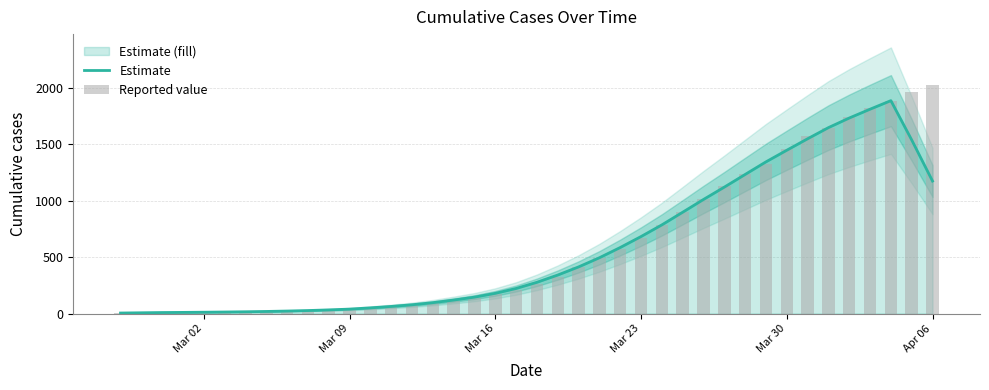

How many values in the Reported value series exceed 263?

19